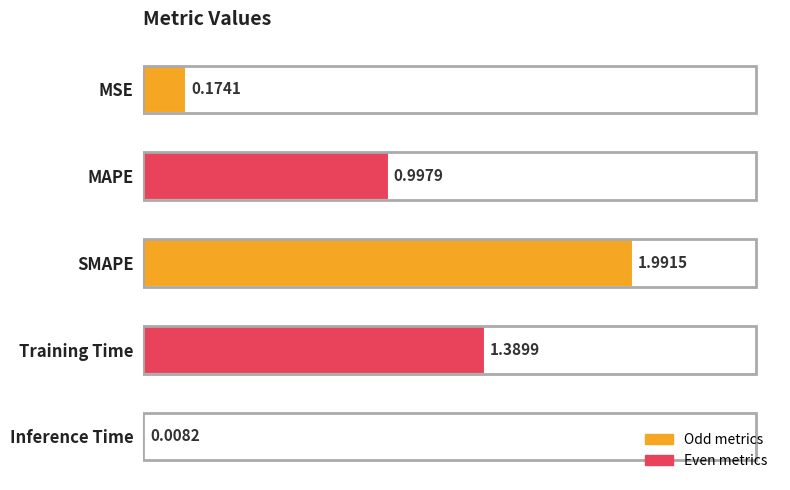

What is the sum of the values at SMAPE and Inference Time?

2.0